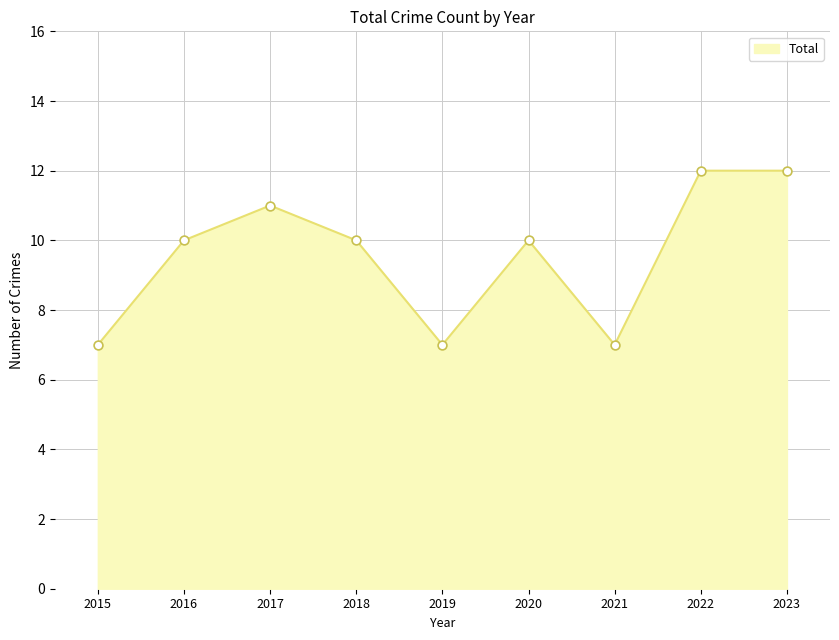

Between 2016 and 2015, which is larger?

2016